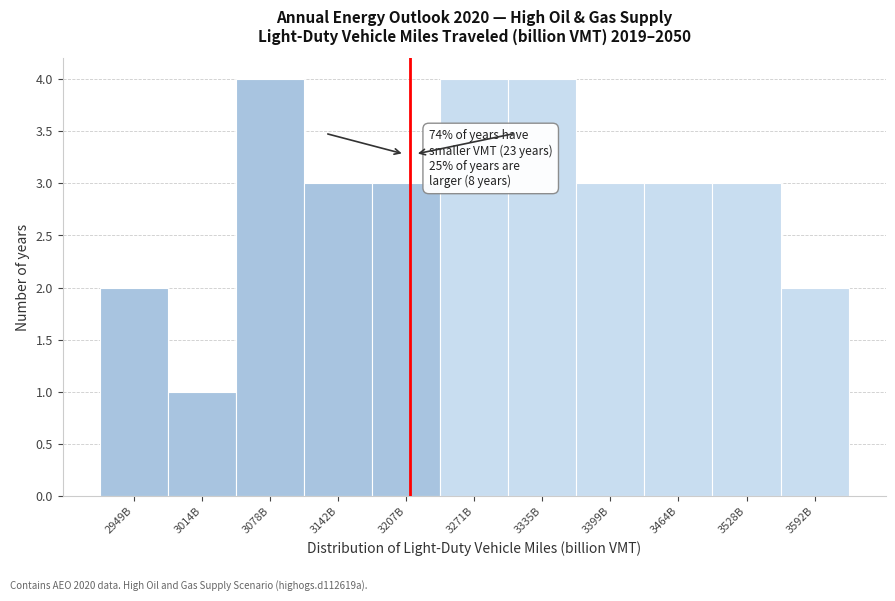

Reading left to right, extract all data points from this chart.

2	1	4	3	3	4	4	3	3	3	2